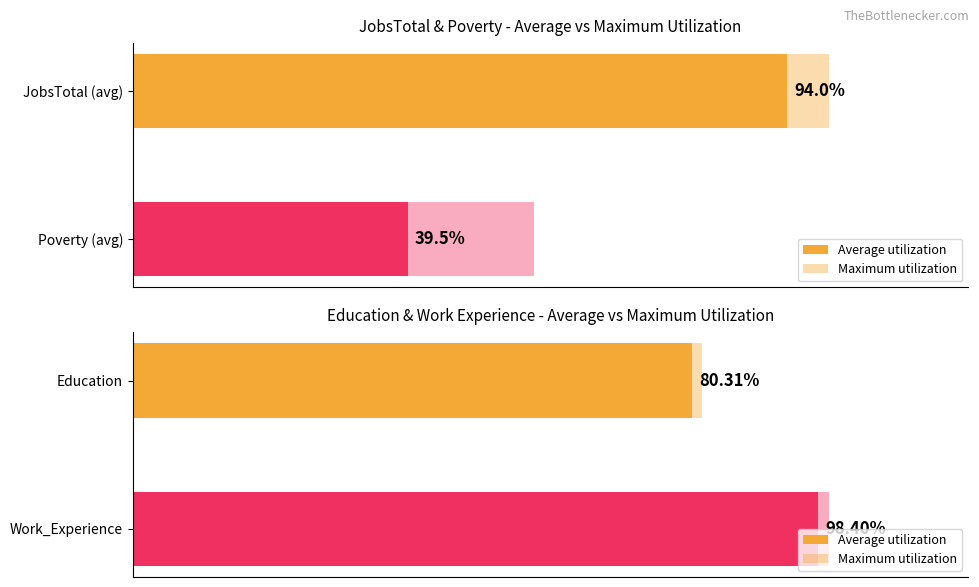

True or false: Average utilization has a value of 163.9 at Work_Experience.

False